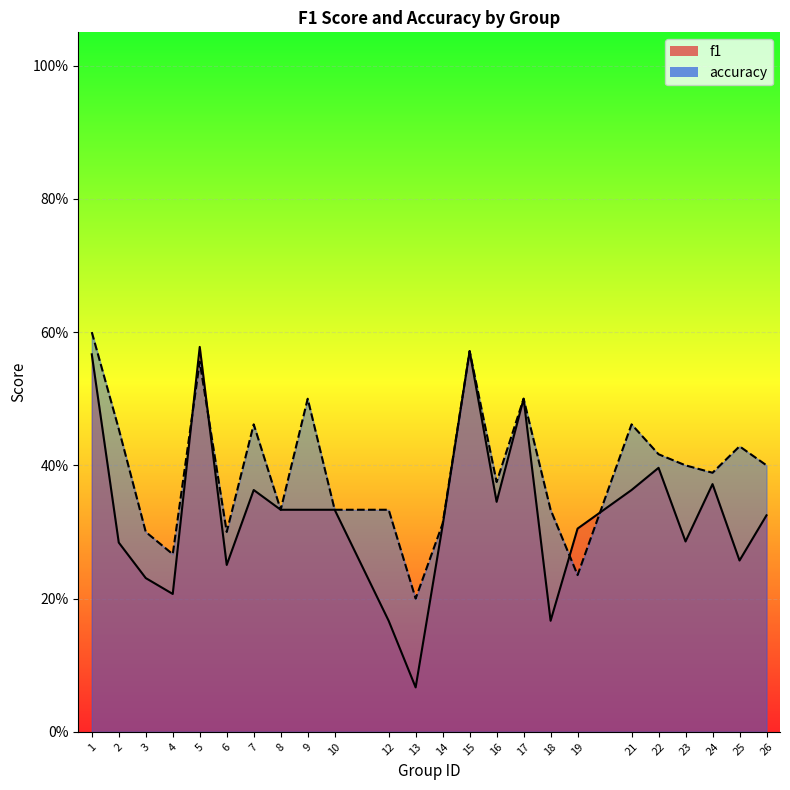

Count the number of categories in the chart.

24